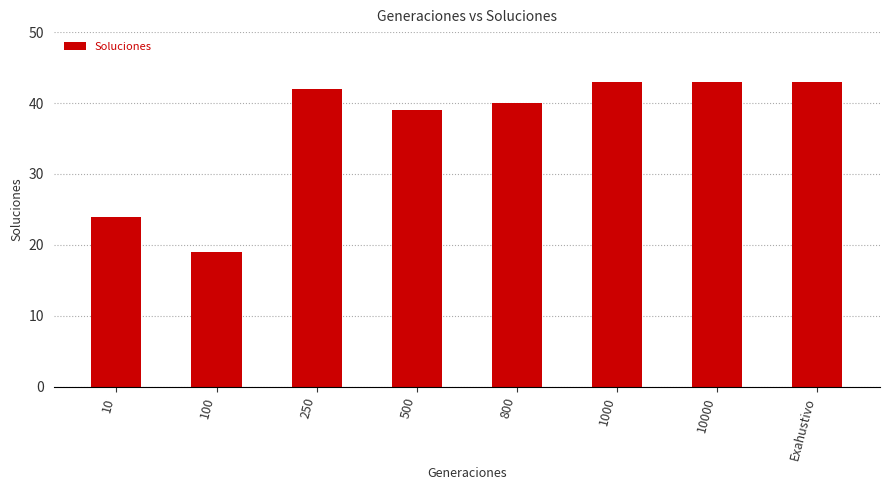

What is the change in value from 10 to 250?

+18